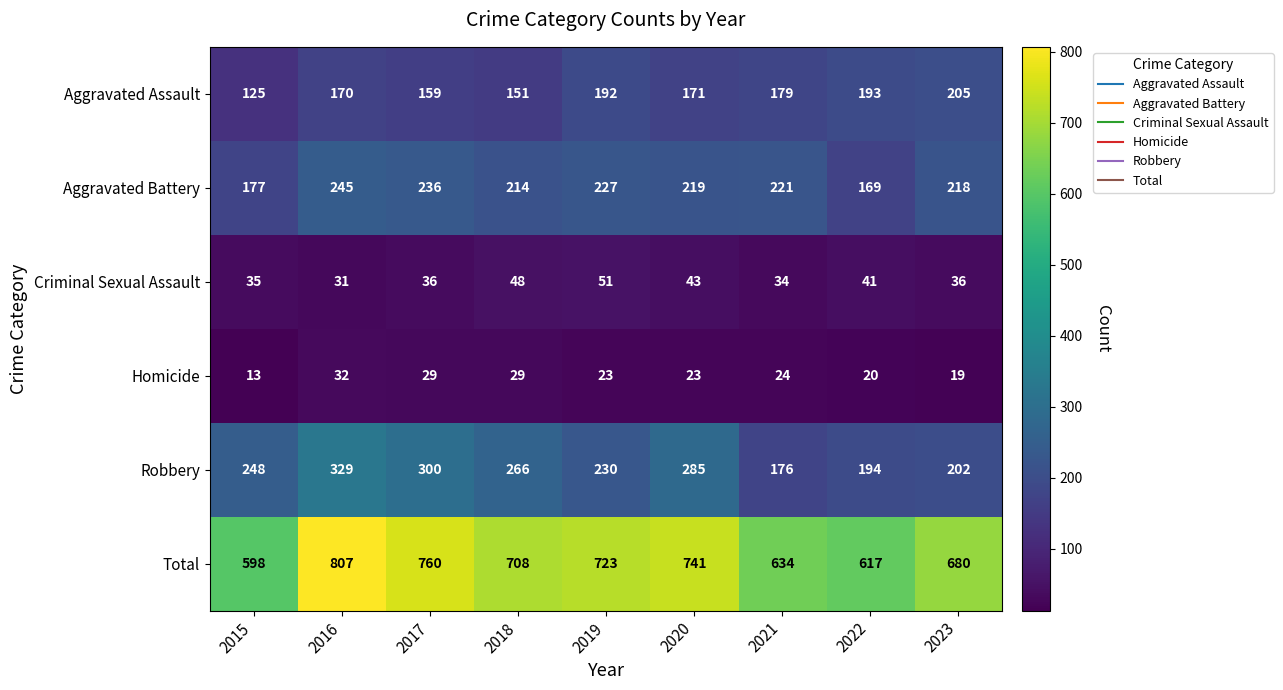

Between 2017 and 2023, which series saw the biggest shift?

Robbery